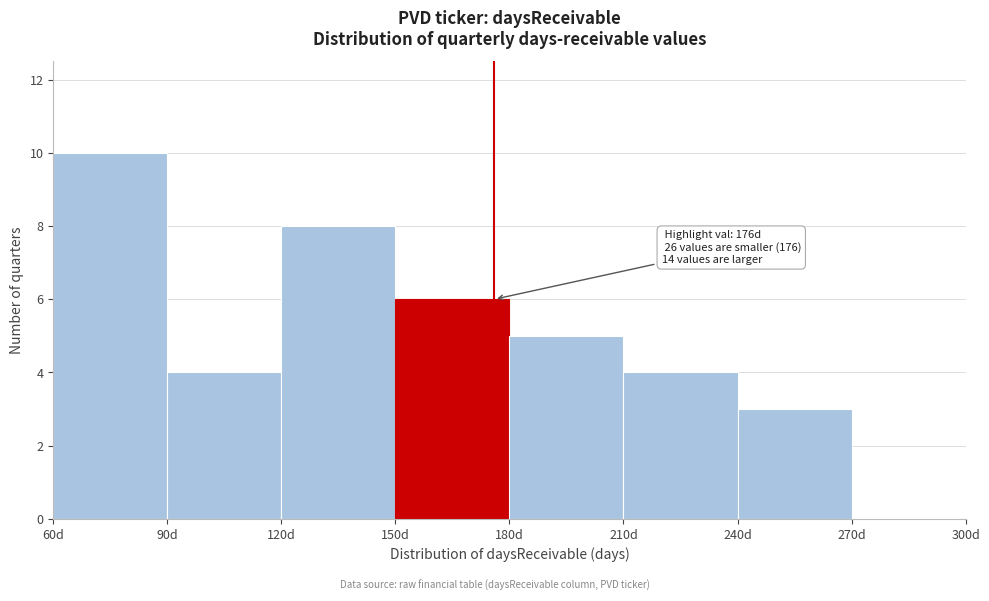

Over which range of the x-axis is the bar tallest?

60 to 90